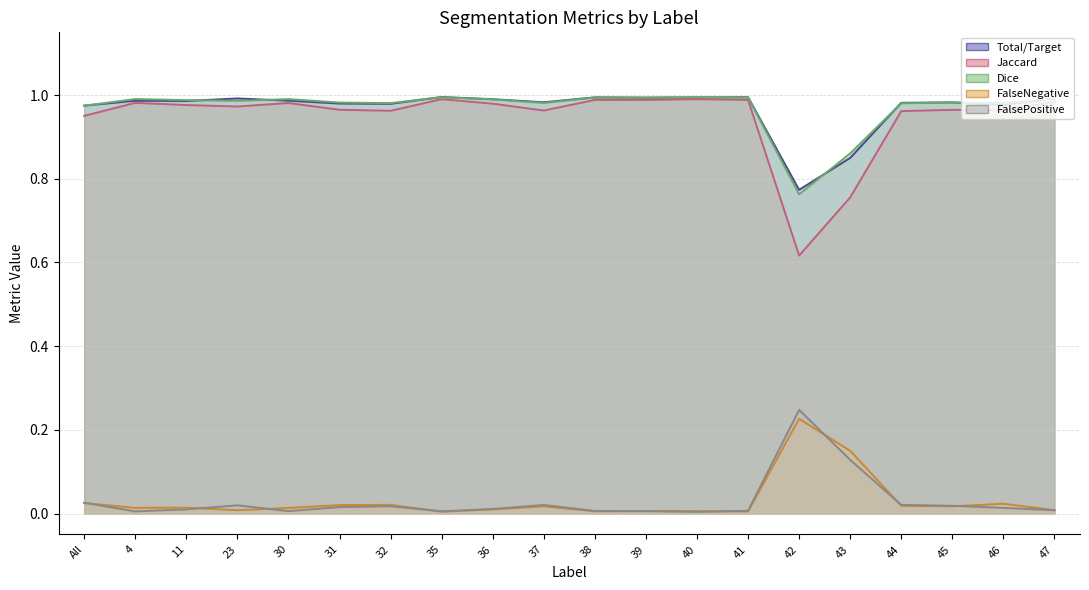

Reading right to left, extract all data points from this chart.

Total/Target: 47=1.0	46=1.0	45=1.0	44=1.0	43=0.8	42=0.8	41=1.0	40=1.0	39=1.0	38=1.0	37=1.0	36=1.0	35=1.0	32=1.0	31=1.0	30=1.0	23=1.0	11=1.0	4=1.0	All=1.0
Jaccard: 47=1.0	46=1.0	45=1.0	44=1.0	43=0.8	42=0.6	41=1.0	40=1.0	39=1.0	38=1.0	37=1.0	36=1.0	35=1.0	32=1.0	31=1.0	30=1.0	23=1.0	11=1.0	4=1.0	All=1.0
Dice: 47=1.0	46=1.0	45=1.0	44=1.0	43=0.9	42=0.8	41=1.0	40=1.0	39=1.0	38=1.0	37=1.0	36=1.0	35=1.0	32=1.0	31=1.0	30=1.0	23=1.0	11=1.0	4=1.0	All=1.0
FalseNegative: 47=0.0	46=0.0	45=0.0	44=0.0	43=0.1	42=0.2	41=0.0	40=0.0	39=0.0	38=0.0	37=0.0	36=0.0	35=0.0	32=0.0	31=0.0	30=0.0	23=0.0	11=0.0	4=0.0	All=0.0
FalsePositive: 47=0.0	46=0.0	45=0.0	44=0.0	43=0.1	42=0.2	41=0.0	40=0.0	39=0.0	38=0.0	37=0.0	36=0.0	35=0.0	32=0.0	31=0.0	30=0.0	23=0.0	11=0.0	4=0.0	All=0.0